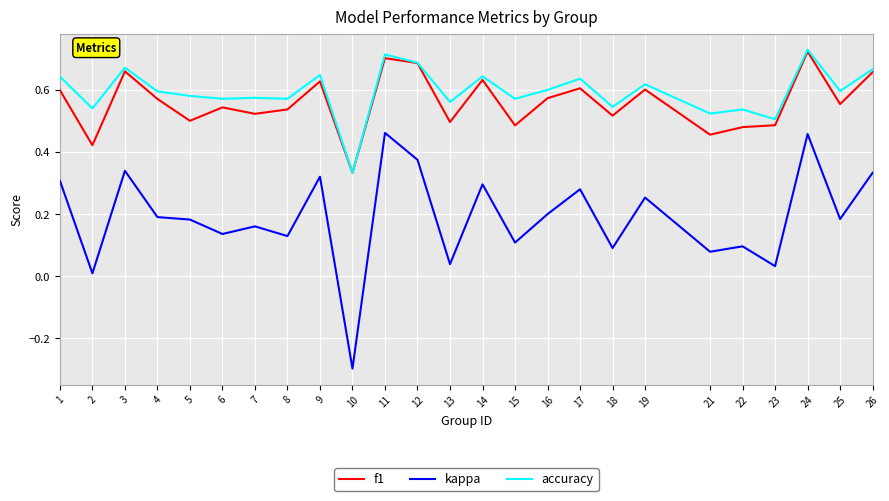

Which series changed the most between 3 and 15?

kappa